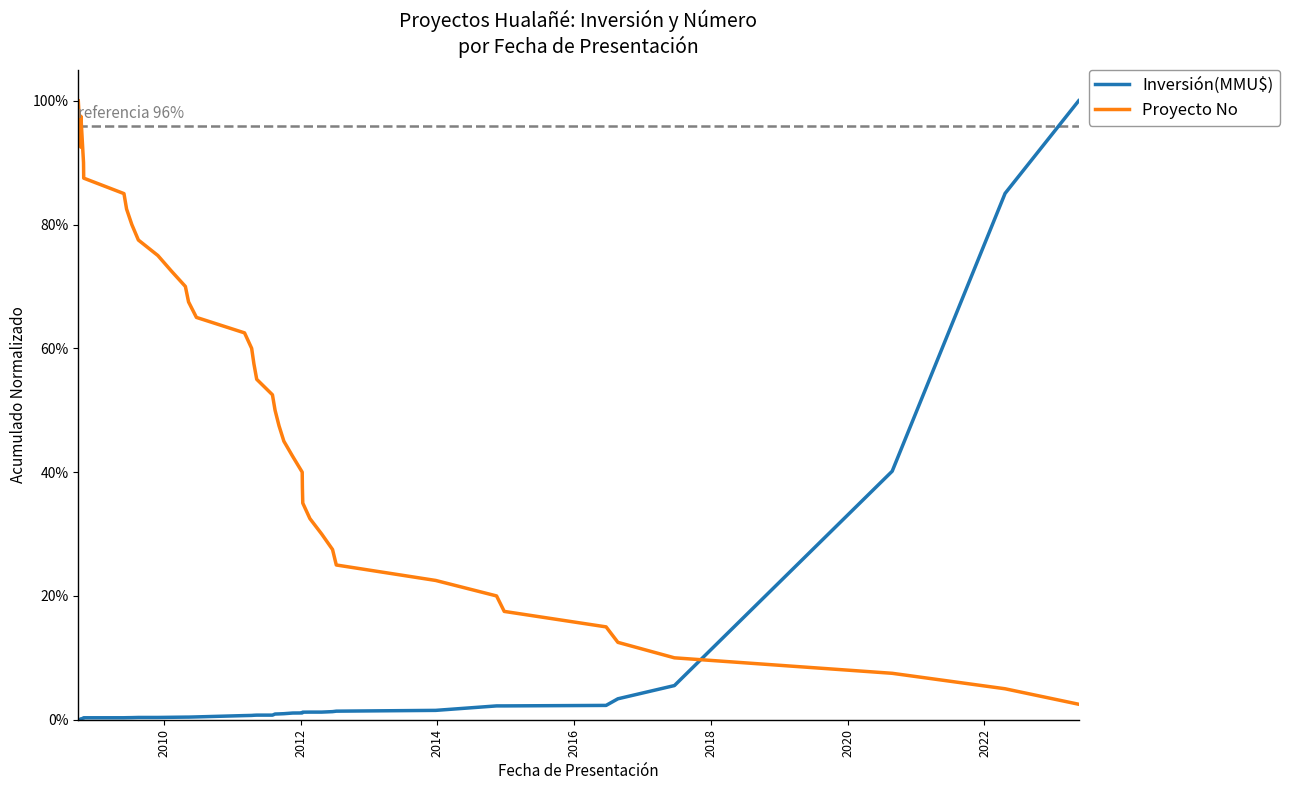

Reading right to left, extract all data points from this chart.

Inversión(MMU$): 1.0	0.9	0.4	0.1	0.0	0.0	0.0	0.0	0.0	0.0	0.0	0.0	0.0	0.0	0.0	0.0	0.0	0.0	0.0	0.0	0.0	0.0	0.0	0.0	0.0	0.0	0.0	0.0	0.0	0.0	0.0	0.0	0.0	0.0	0.0	0.0	0.0	0.0	0.0	0.0
Proyecto No: 0.0	0.1	0.1	0.1	0.1	0.1	0.2	0.2	0.2	0.2	0.3	0.3	0.3	0.3	0.4	0.4	0.4	0.5	0.5	0.5	0.5	0.6	0.6	0.6	0.6	0.7	0.7	0.7	0.7	0.8	0.8	0.8	0.8	0.8	0.9	0.9	1.0	0.9	0.9	1.0